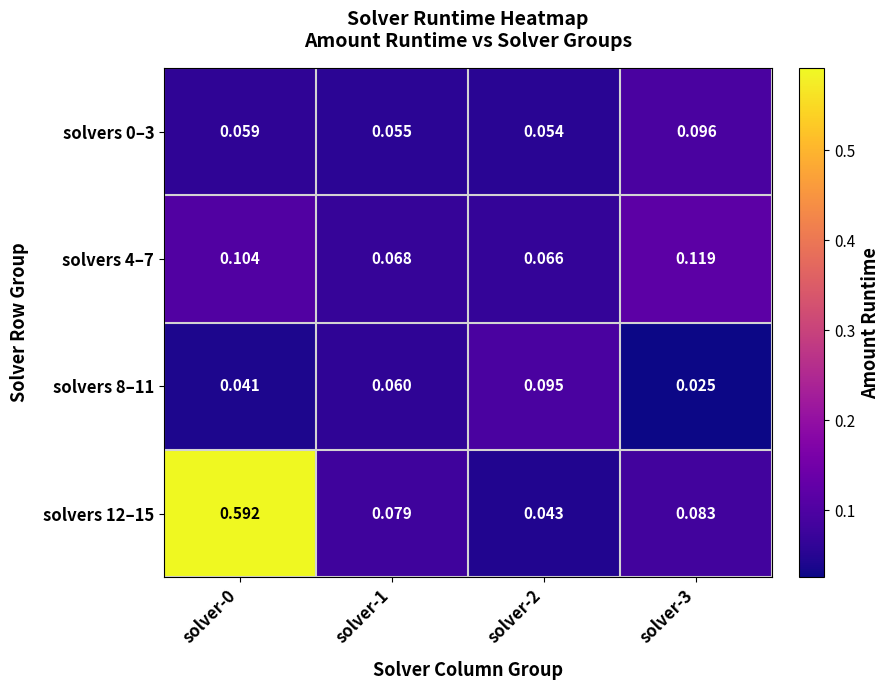

Is the value of solvers 0–3 at solver-0 greater than the value of solvers 12–15 at solver-3?

No